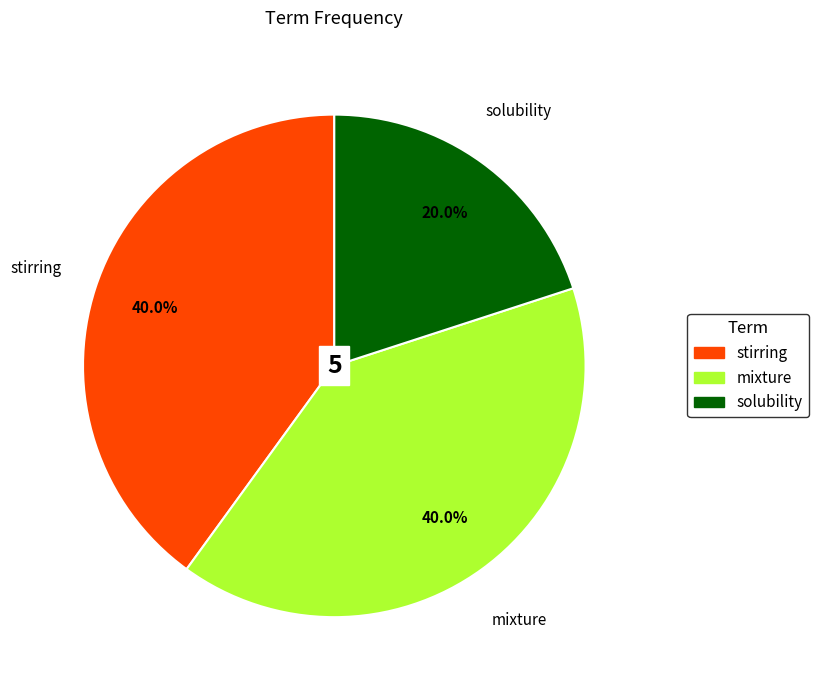

To the nearest percent, what is the difference between the stirring and solubility slice percentages?

20%